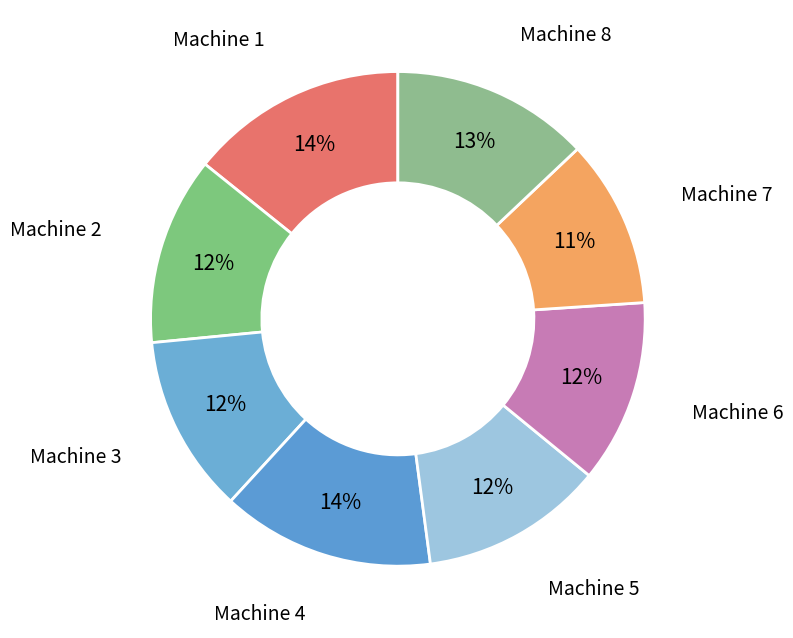

Which category has the smallest portion of the pie?

Machine 7